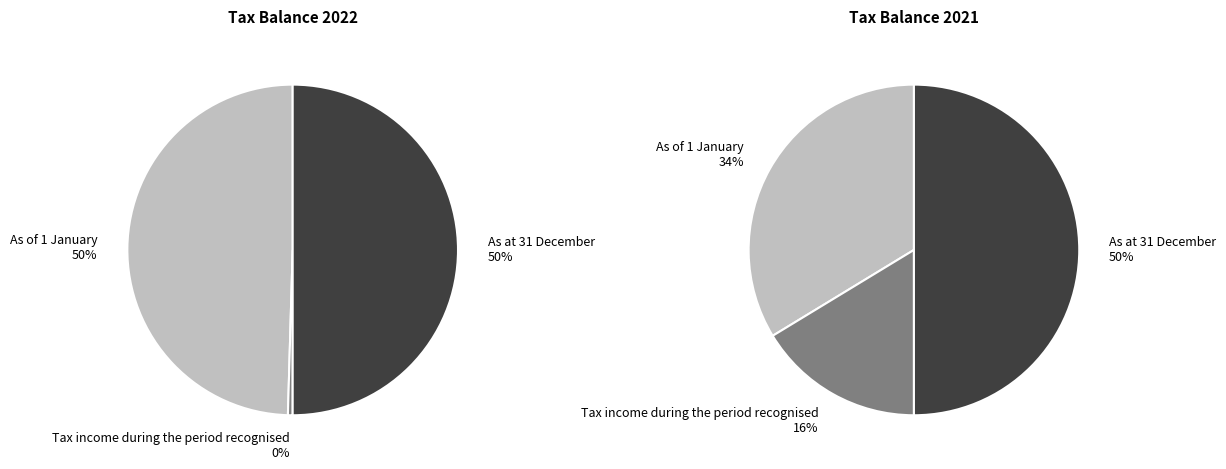

Is it true that Tax income during the period recognised is 25% of the pie?

False